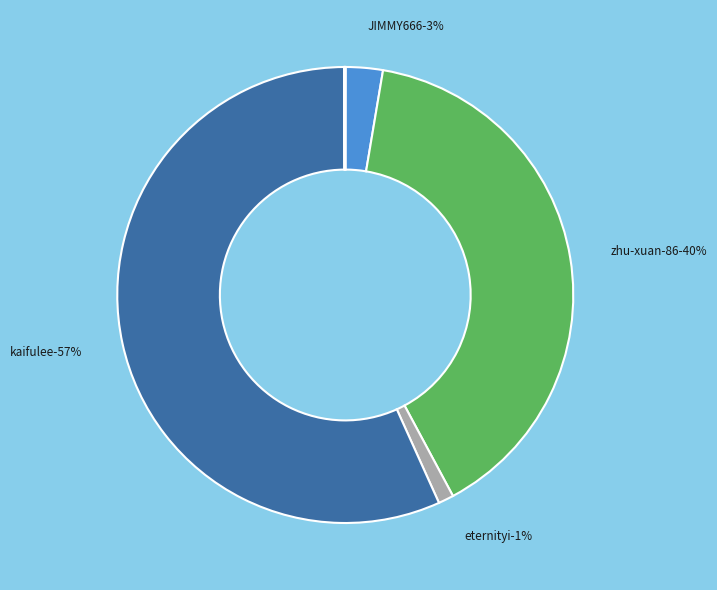

How much of the chart is everything except du-yu?

100.0%